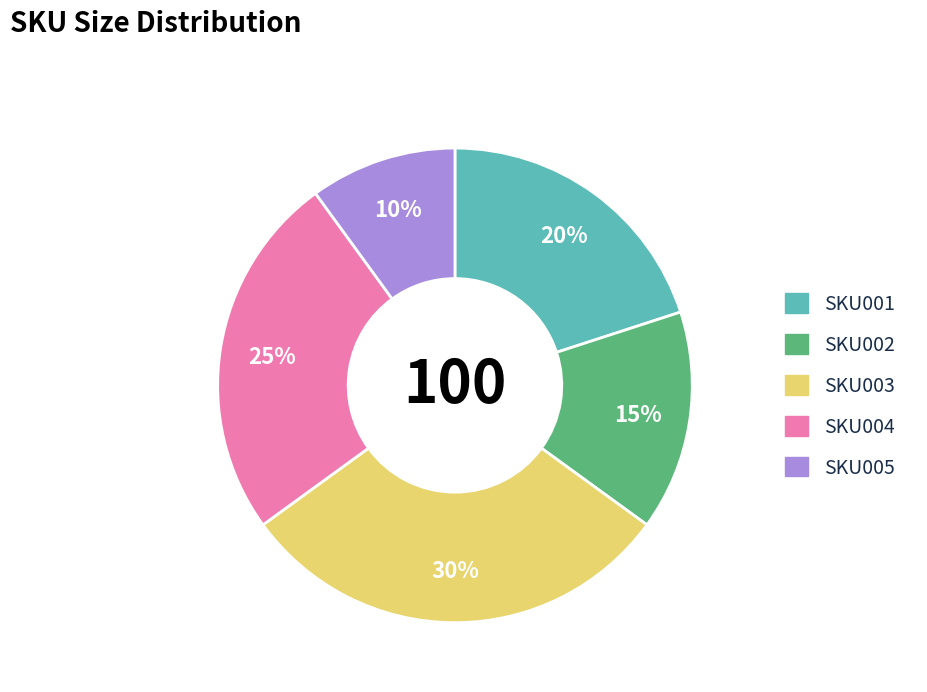

What percentage is the SKU004 slice, to the nearest percent?

25%